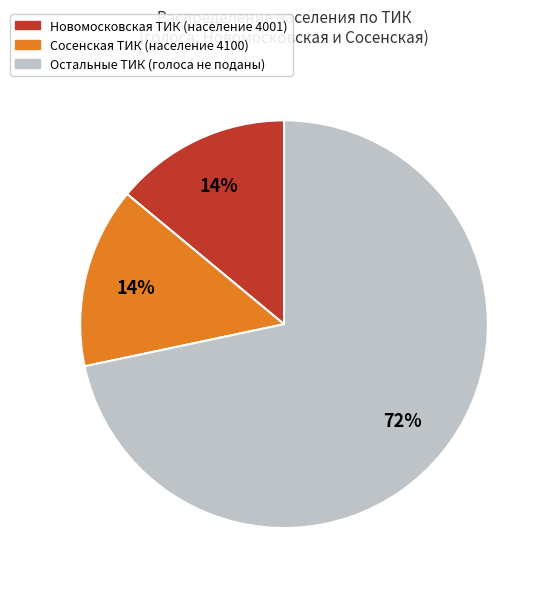

How many slices are in this pie chart?

3